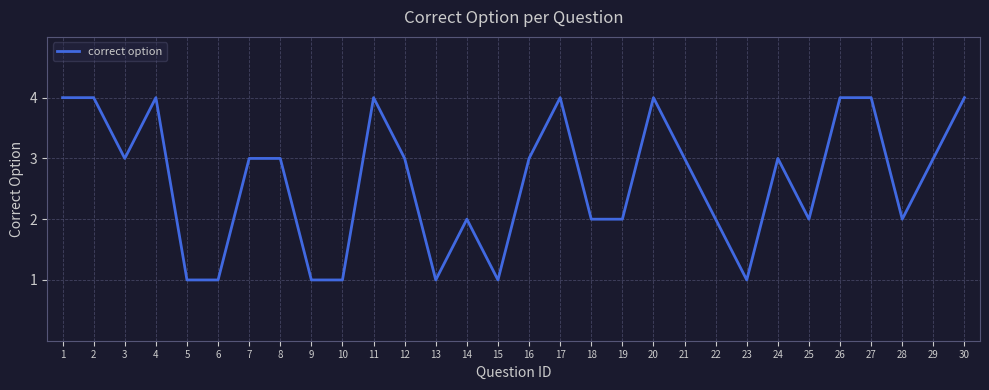

At which category does the data reach its first local valley?

3